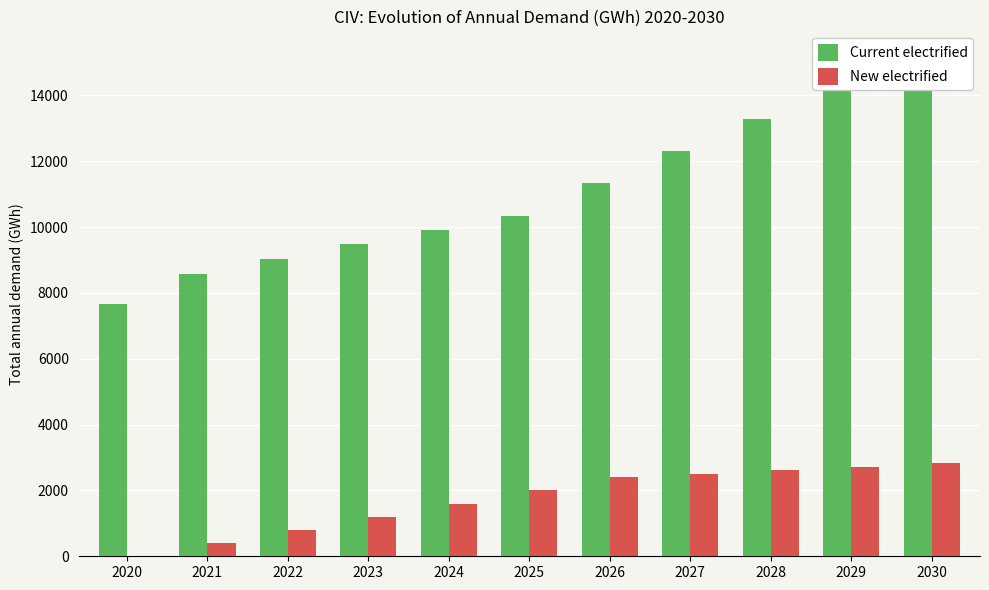

Are the bars horizontal?

No